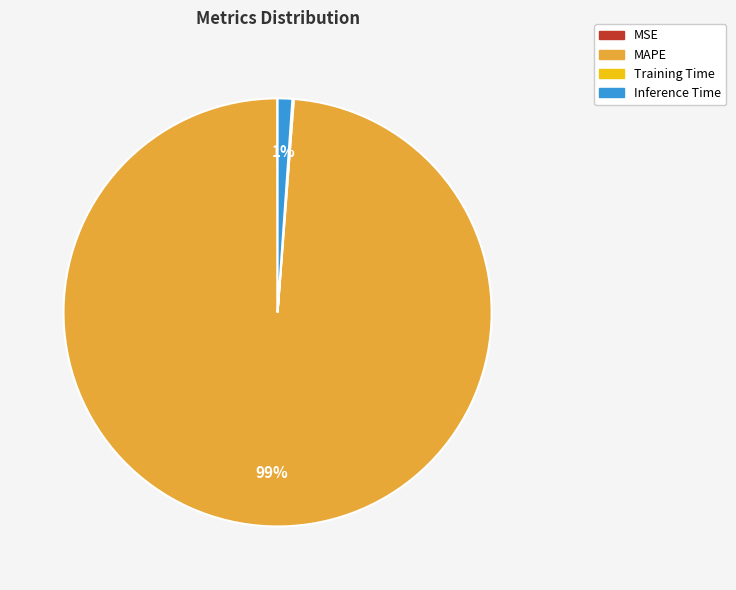

Is the sum of MAPE and Inference Time greater than half?

Yes